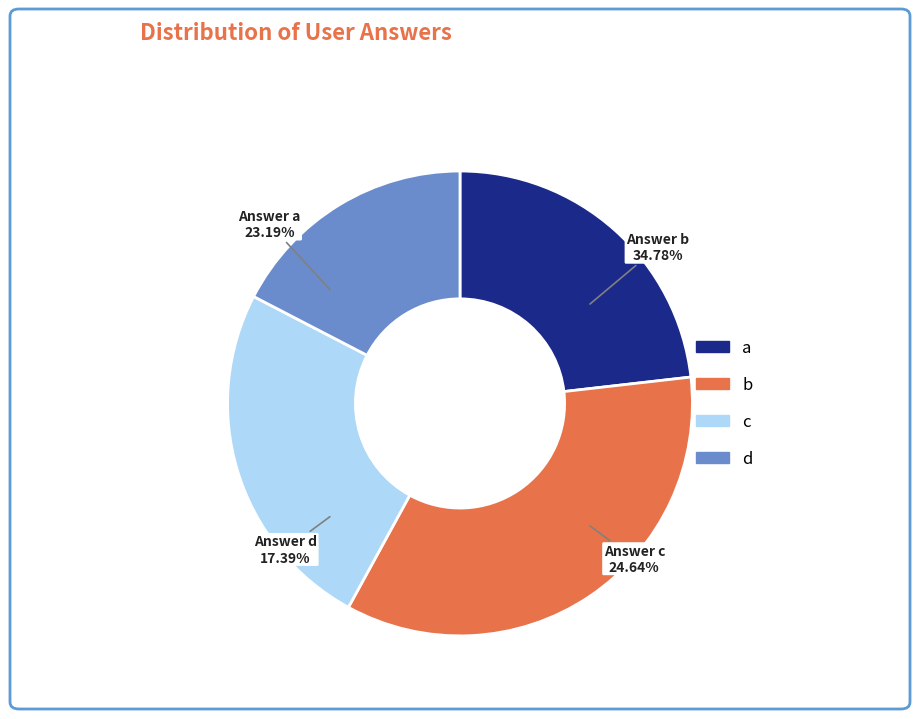

How many segments does this pie chart have?

4